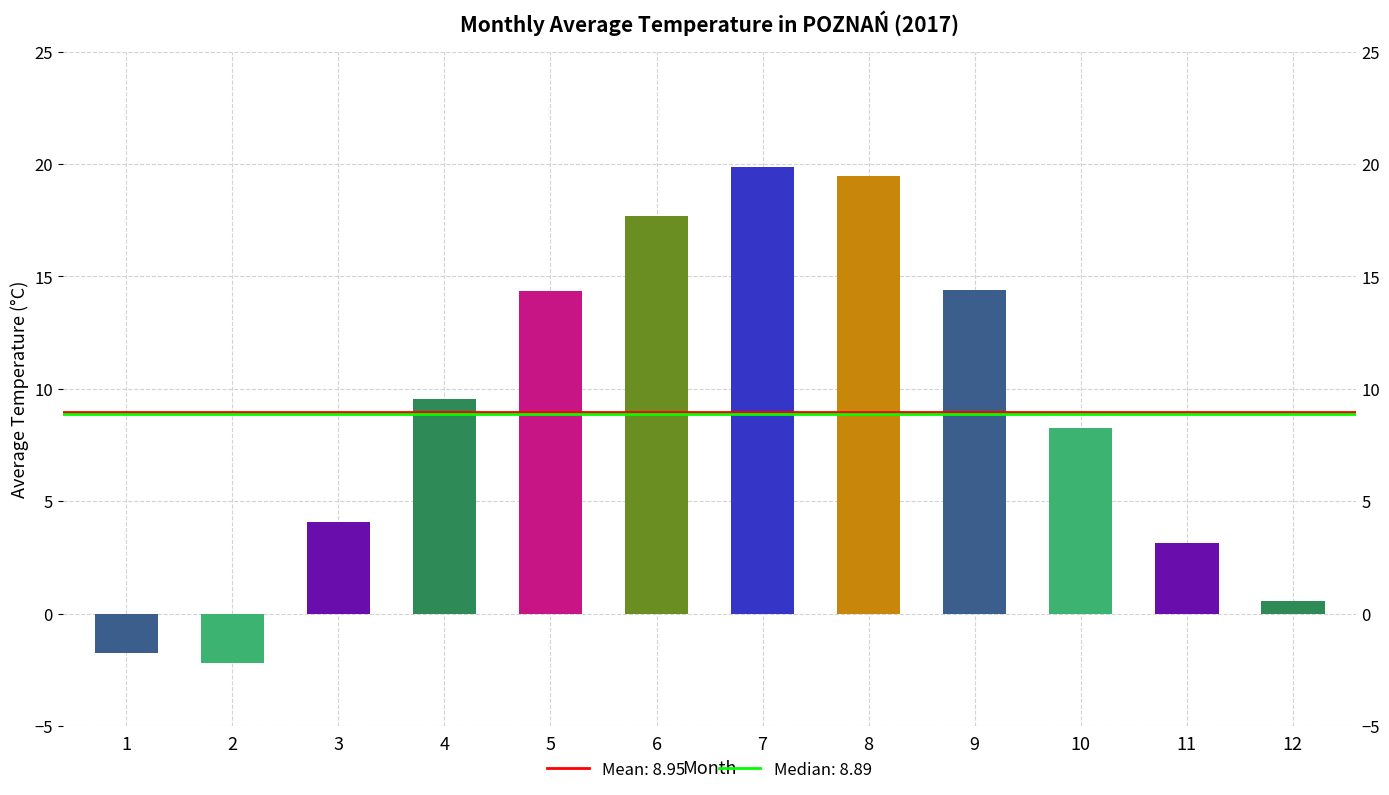

Reading left to right, list all the values displayed in this chart.

-1.8	-2.2	4.1	9.6	14.3	17.7	19.9	19.5	14.4	8.2	3.1	0.6